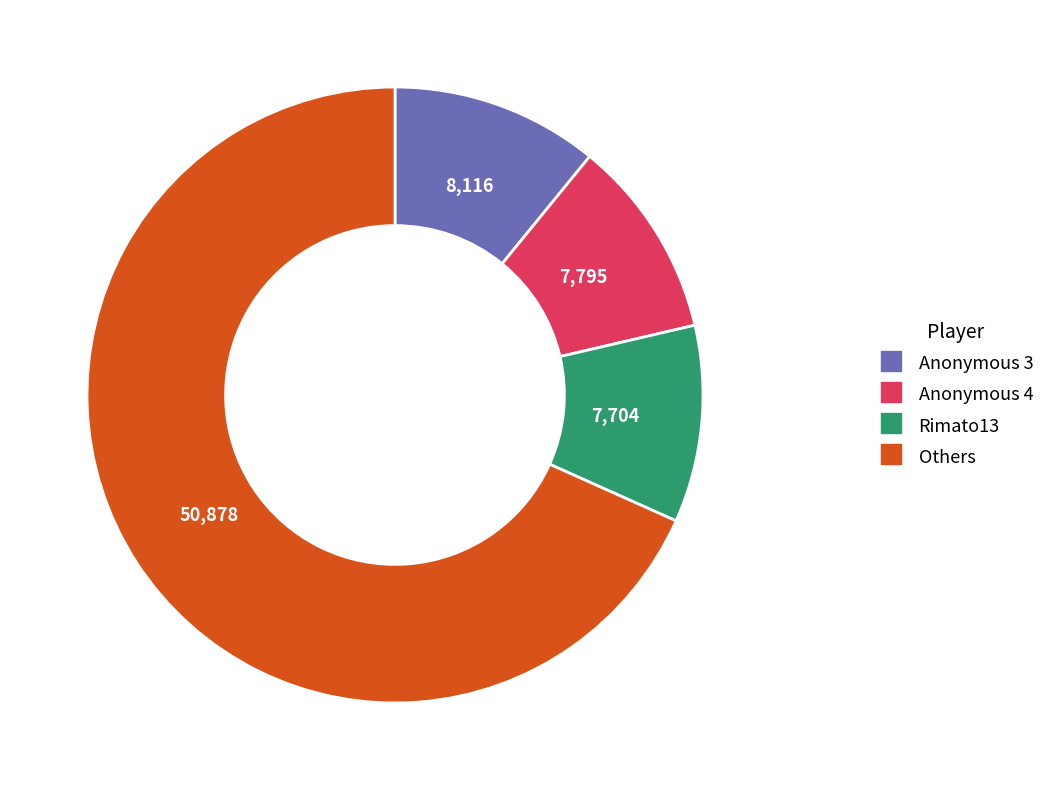

Is there any slice that represents more than half of the pie?

Yes